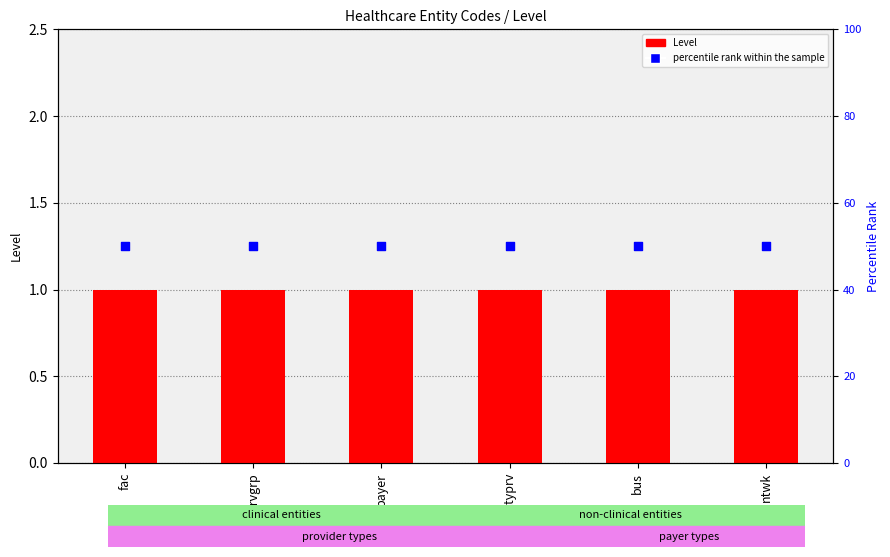

At how many categories does at least one series exceed 38?

6